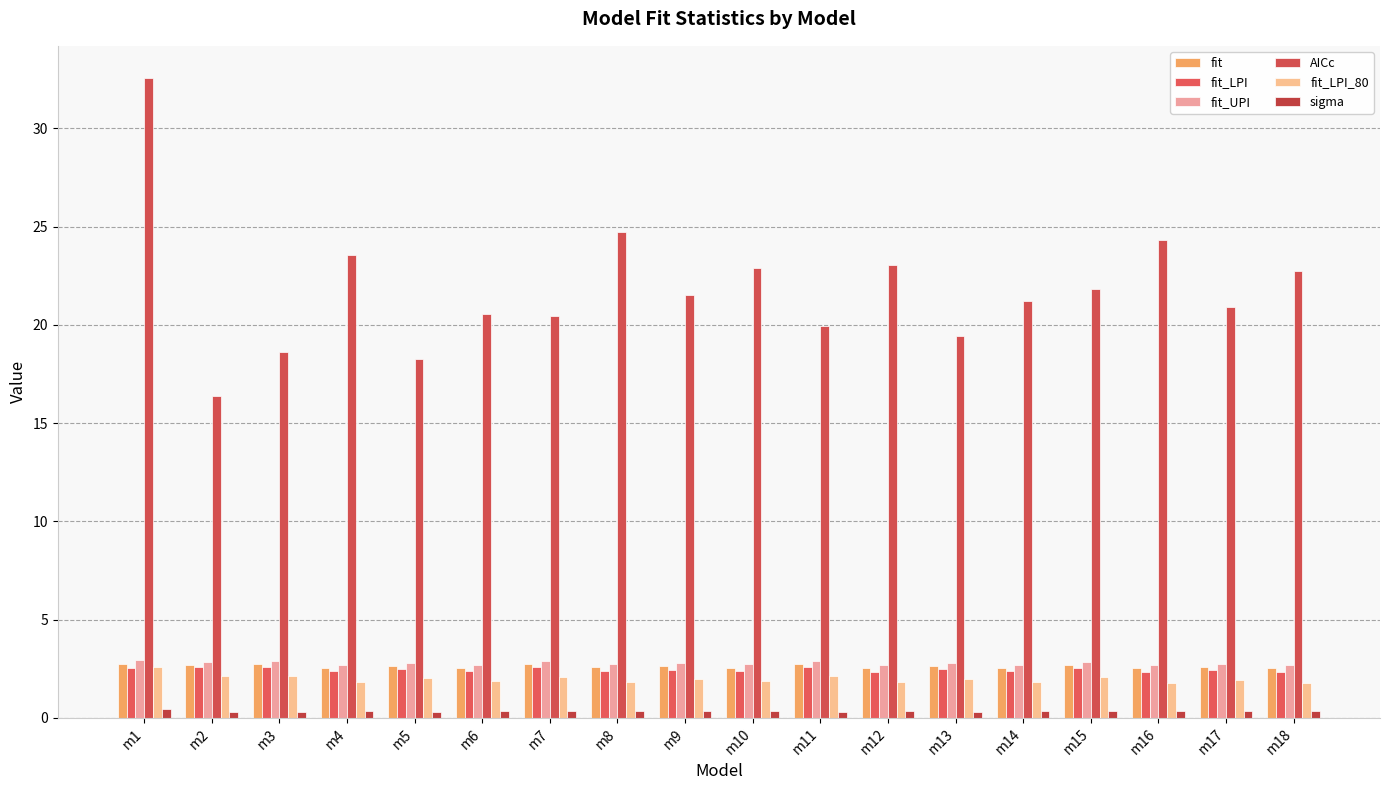

Rank the categories by sigma value from lowest to highest.

m2, m5, m3, m13, m11, m6, m7, m17, m14, m9, m15, m18, m10, m12, m4, m16, m8, m1